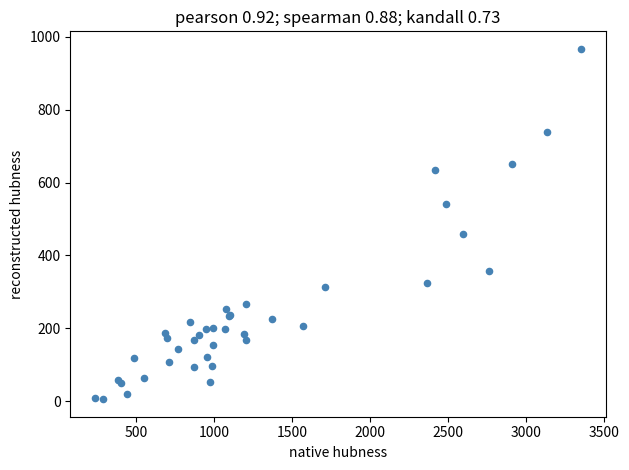

What Y value in the scatter plot is closest to 486?

459.8